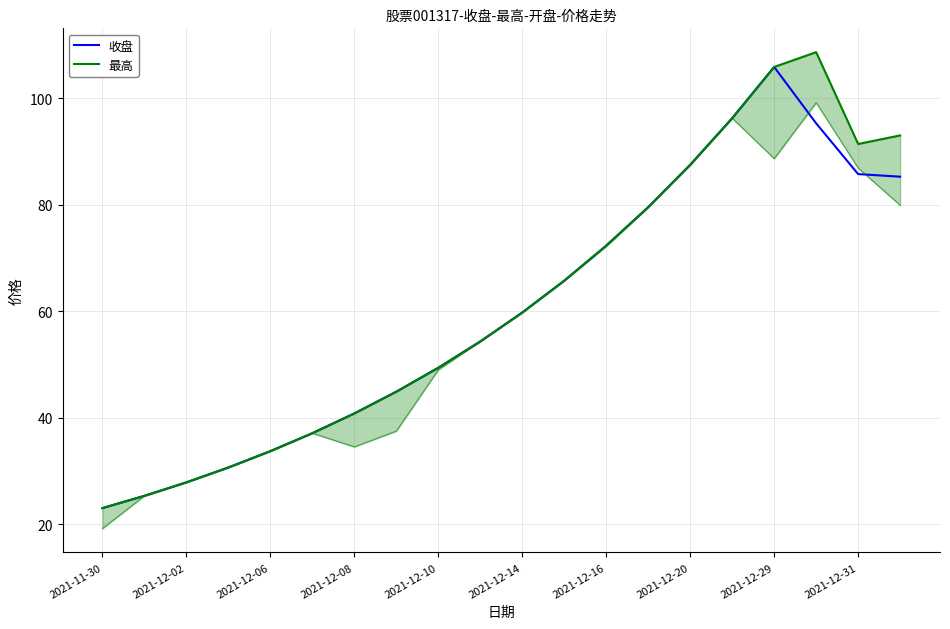

What is the highest value of the 收盘 series?

105.8